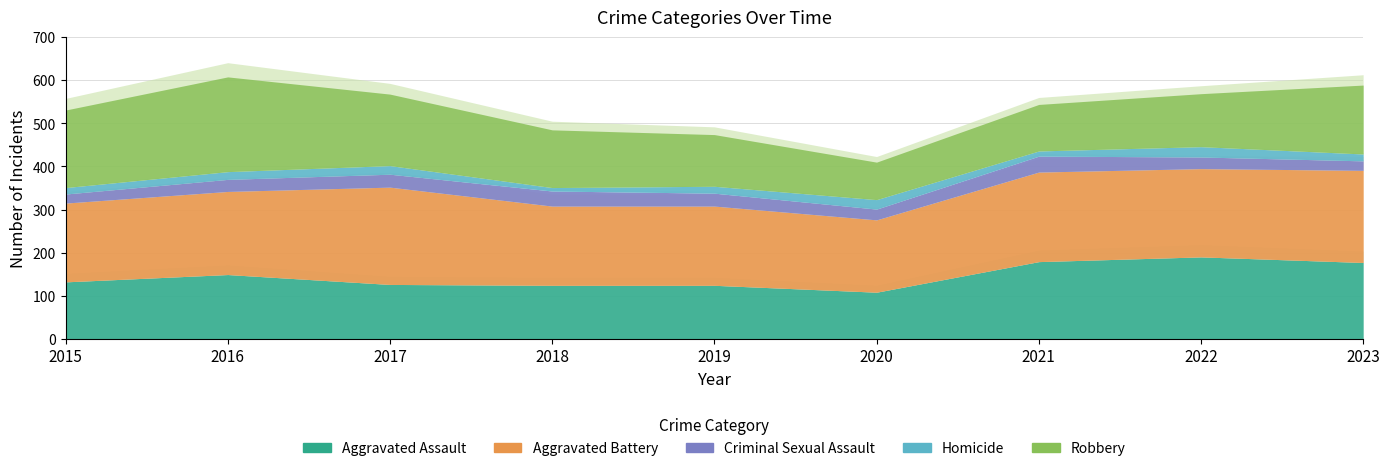

True or false: Aggravated Battery and Homicide cross at least once.

False